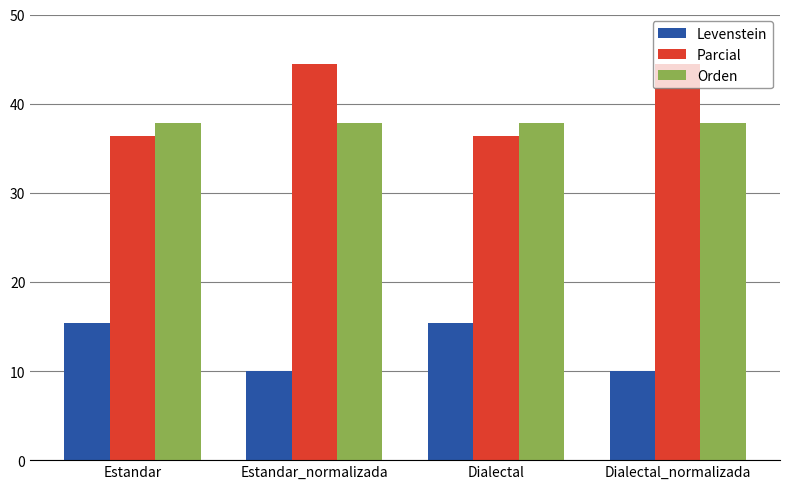

At how many categories does at least one series exceed 17?

4